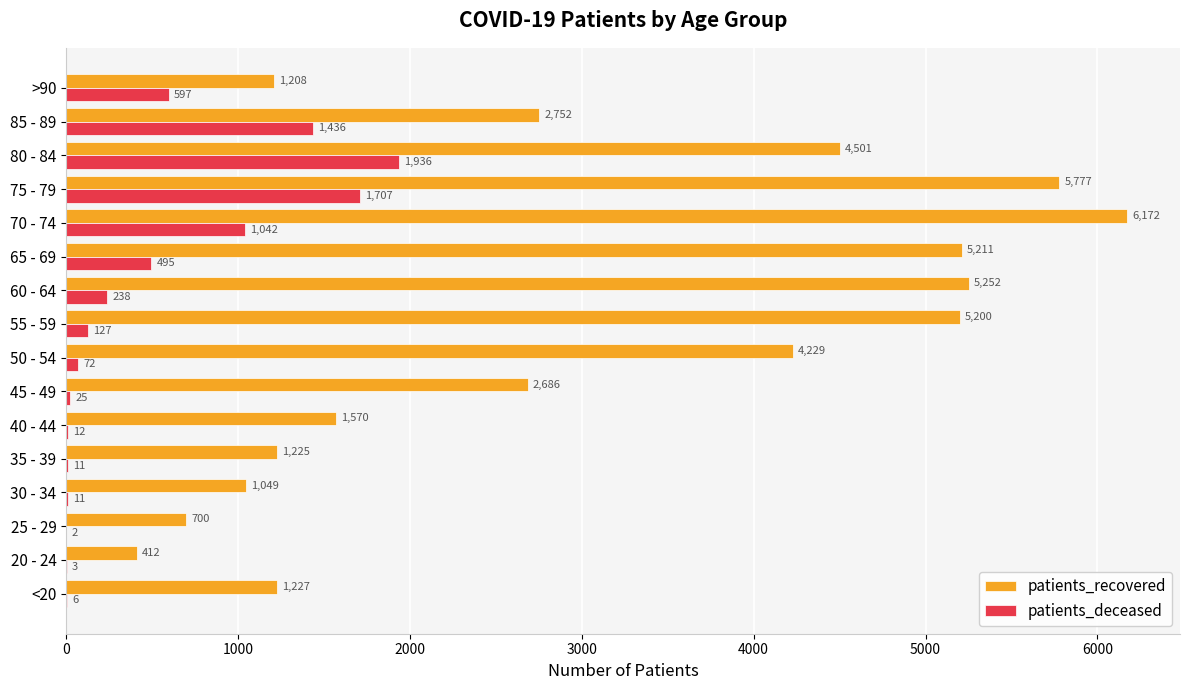

Which label corresponds to the largest value in the chart?

70 - 74